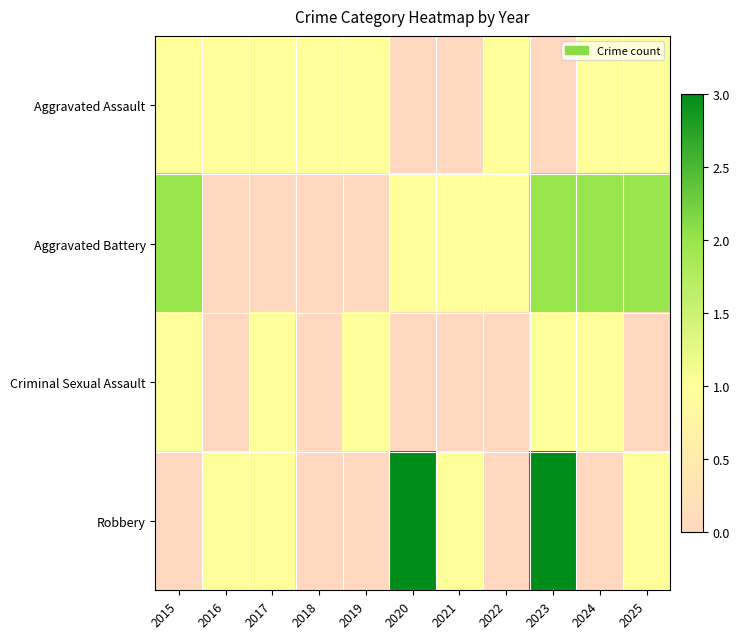

How many categories are shown in the chart?

11